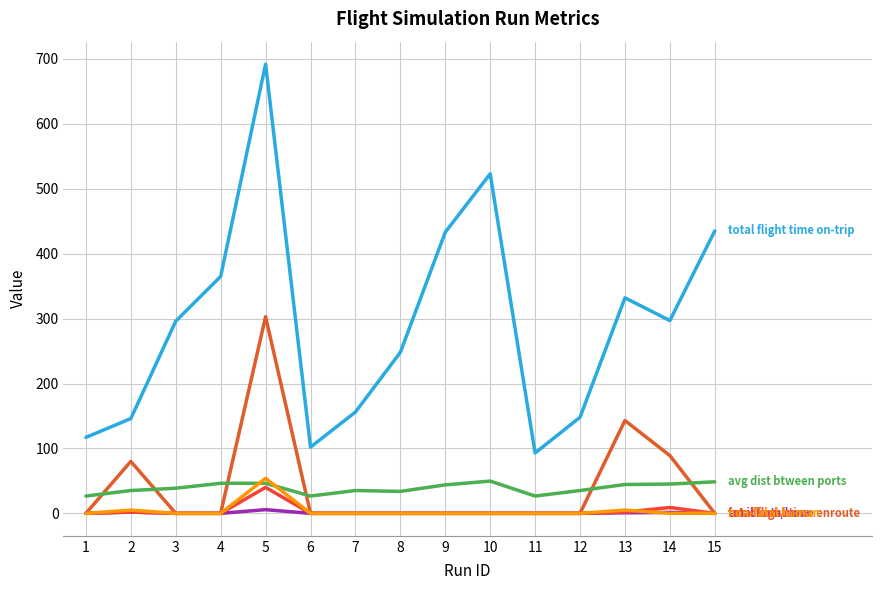

Reading right to left, extract all data points from this chart.

total flight time on-trip: 435.0	297.0	332.0	148.0	93.0	523.0	433.0	248.0	156.0	102.0	692.0	365.0	296.0	146.0	117.0
total flight time enroute: 0.0	89.0	143.0	0.0	0.0	0.0	0.0	0.0	0.0	0.0	303.0	0.0	0.0	80.0	0.0
avg dist btween ports: 48.6	45.1	44.4	35.2	26.6	49.7	43.9	33.8	35.2	26.6	46.3	46.3	38.7	35.2	26.6
accidents/hour: 0.0	1.4	0.9	0.0	0.0	0.0	0.0	0.0	0.0	0.0	5.7	0.0	0.0	1.9	0.0
fatal human: 0.0	9.0	2.0	0.0	0.0	0.0	0.0	0.0	0.0	0.0	40.0	0.0	0.0	2.0	0.0
non-fatal human: 0.0	0.0	5.0	0.0	0.0	0.0	0.0	0.0	0.0	0.0	54.0	0.0	0.0	5.0	0.0